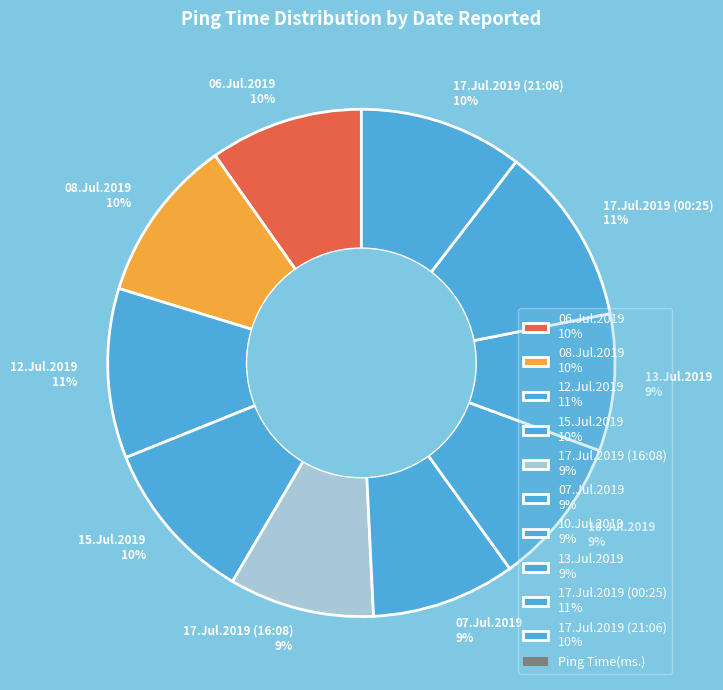

Approximately how many times larger is the value at 17.Jul.2019 (16:08) 9% compared to 07.Jul.2019 9%?

1.0